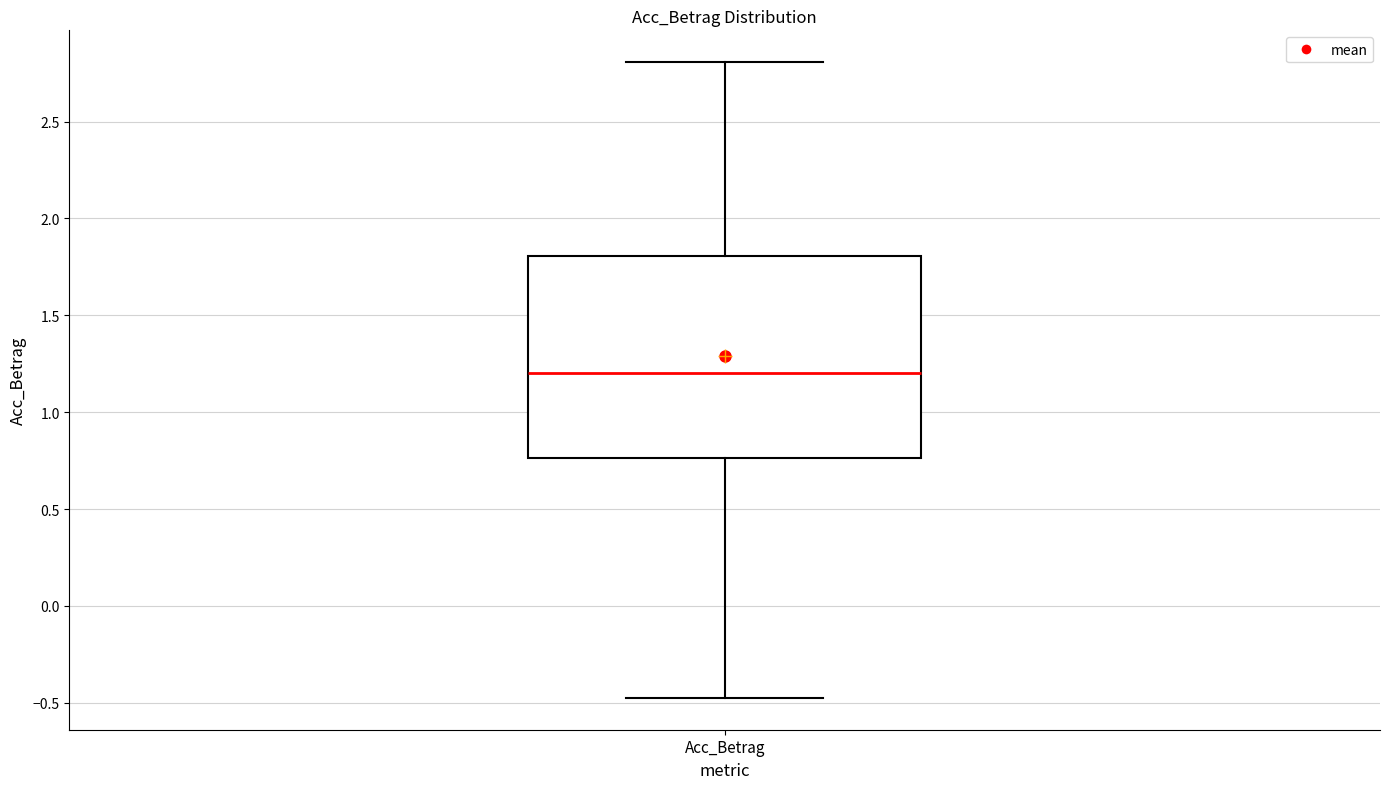

Read this box plot against the y-axis: the position of the median line, the range covered by the box, and the ends of both whiskers. The values are not printed on the chart, so give them approximately, as read against the axis.

median 1.20, box 0.75 to 1.80, whiskers -0.45 to 2.80